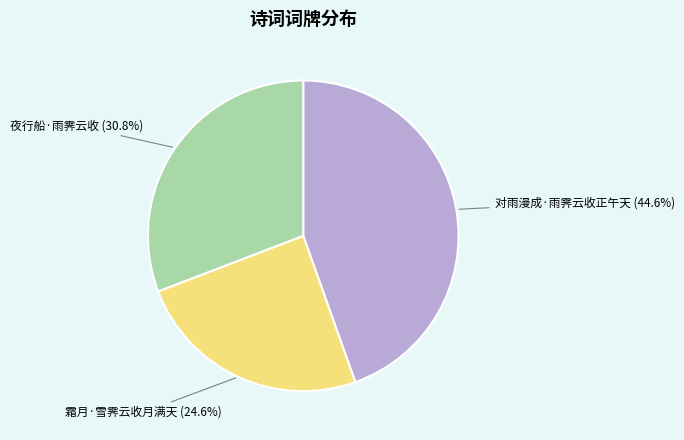

What is the smallest slice in the pie chart?

霜月·雪霁云收月满天